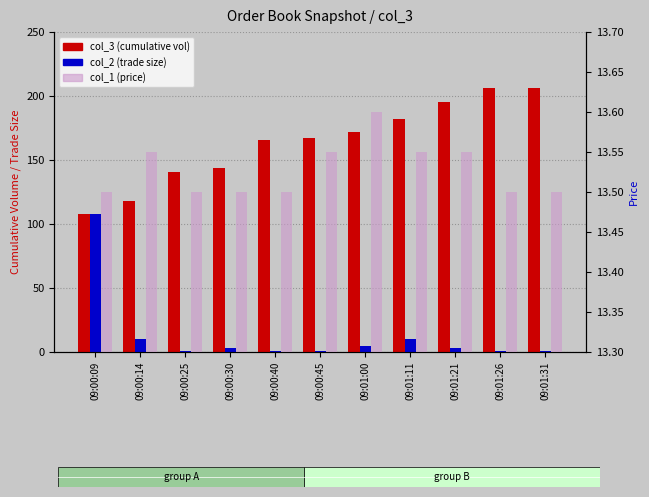

Is it true that col_2 (trade size) equals 0.7 at 09:00:25?

False